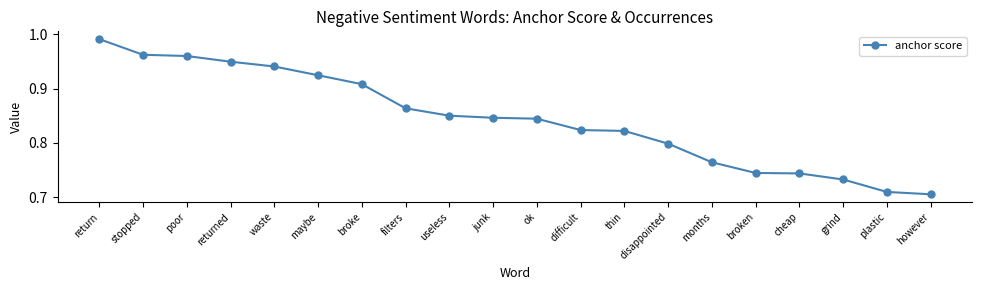

At which category does the chart reach its peak across all series?

return